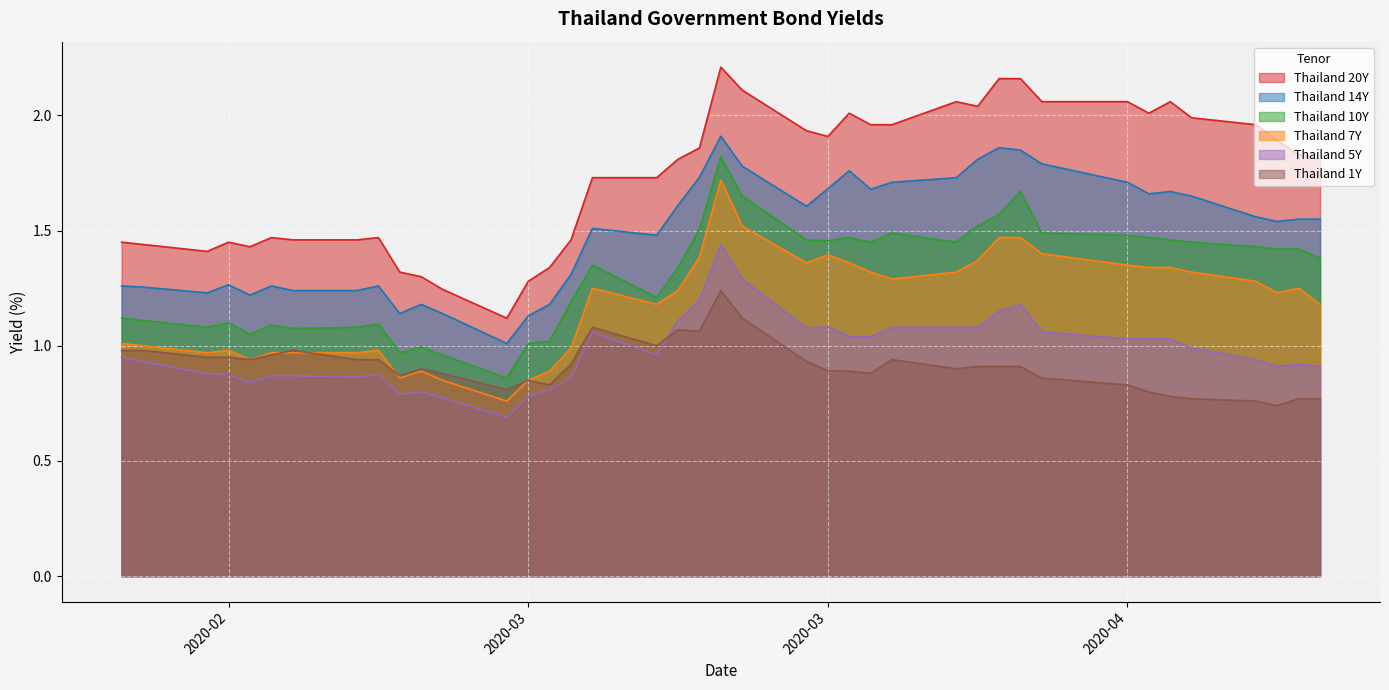

What are all the series names shown in the legend?

Thailand 20Y, Thailand 14Y, Thailand 10Y, Thailand 7Y, Thailand 5Y, Thailand 1Y